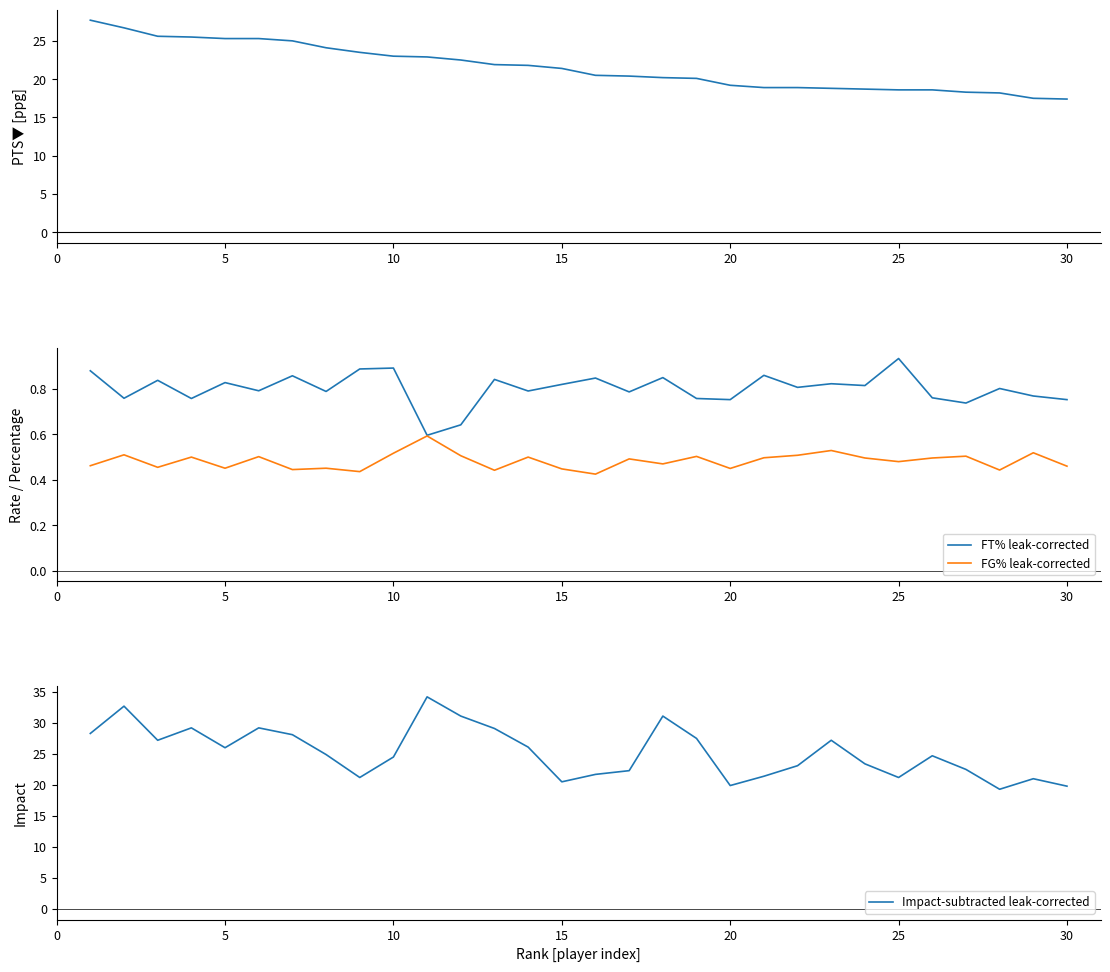

At which label does FT% leak-corrected reach its peak?

25